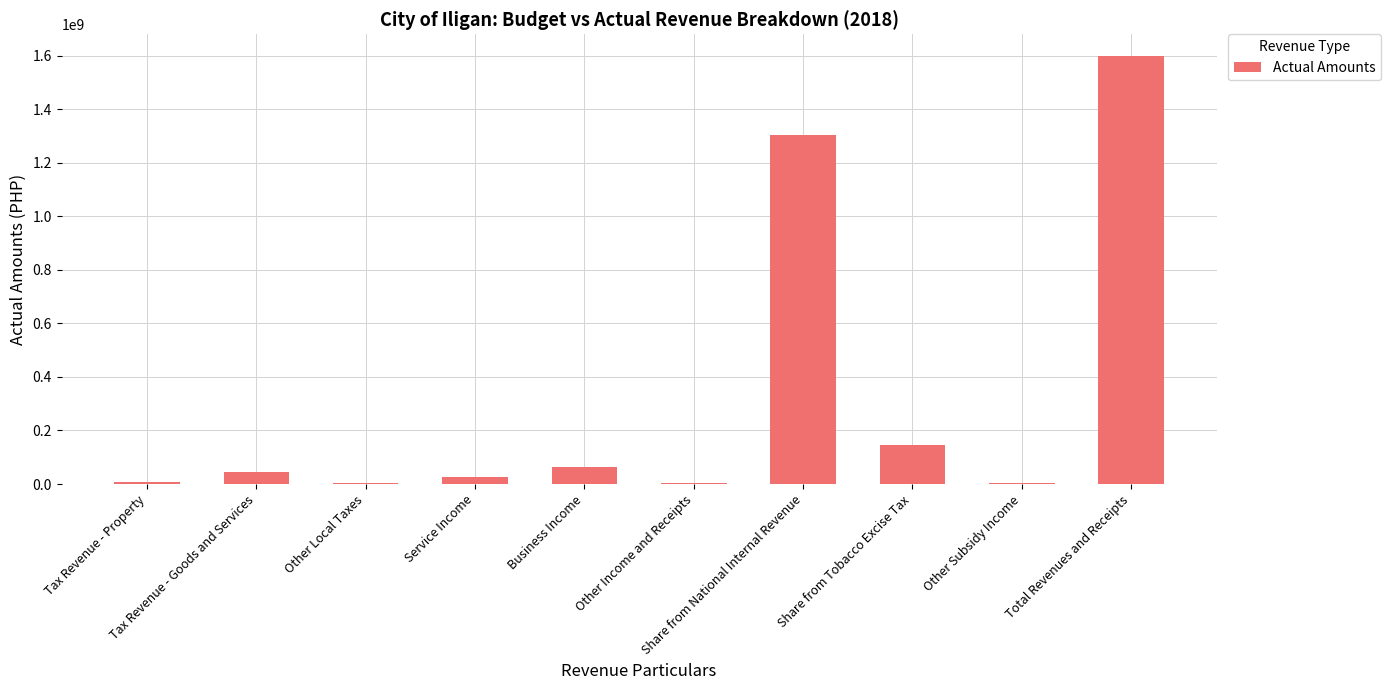

What is the greatest value displayed?

1599782969.6